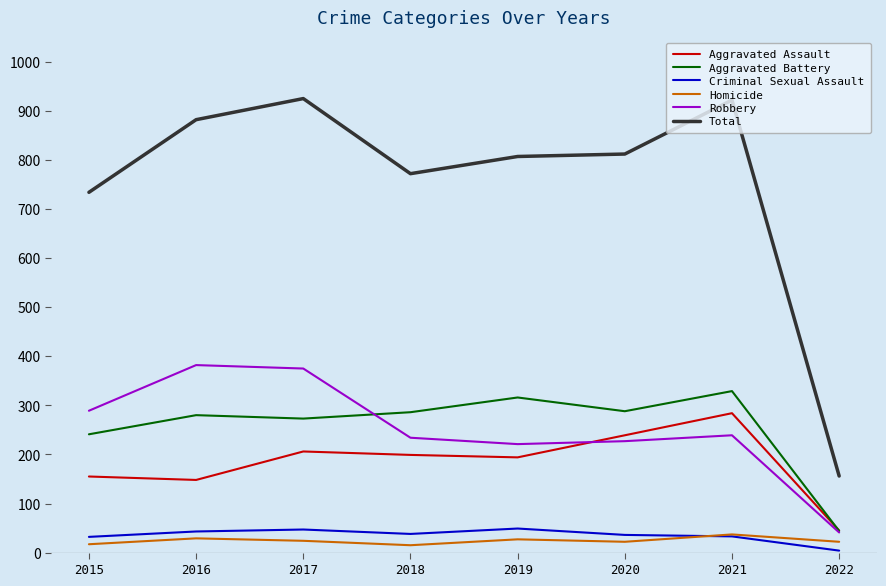

Where is Total nearest to the value 540?

2015